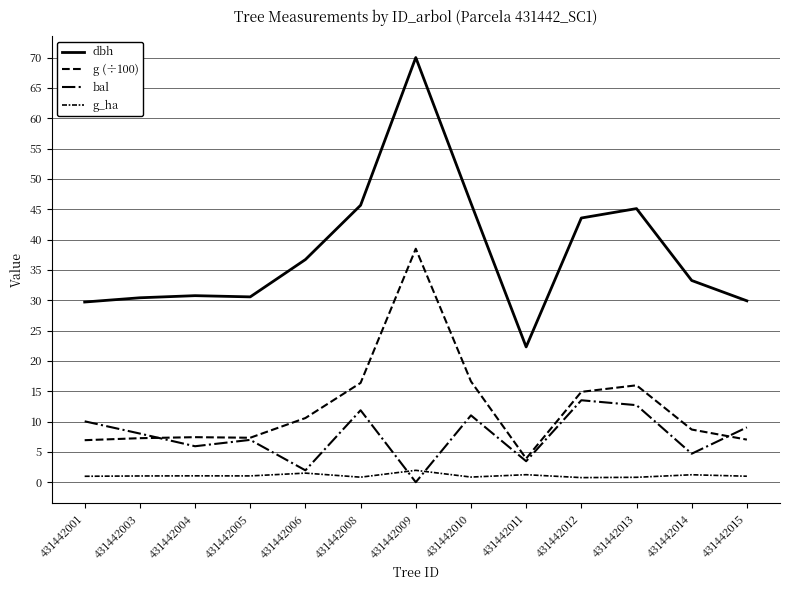

How many lines are shown in the chart?

4